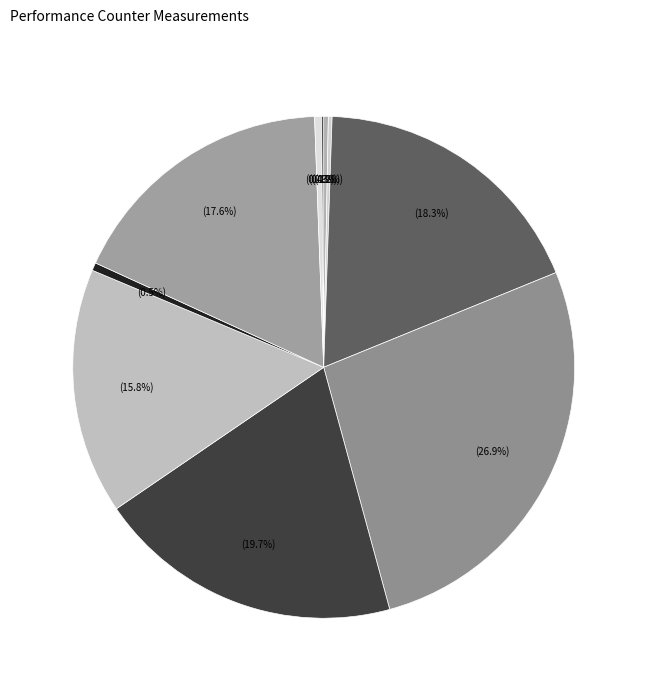

To the nearest percent, what is the difference between the largest and smallest slice percentages?

27%